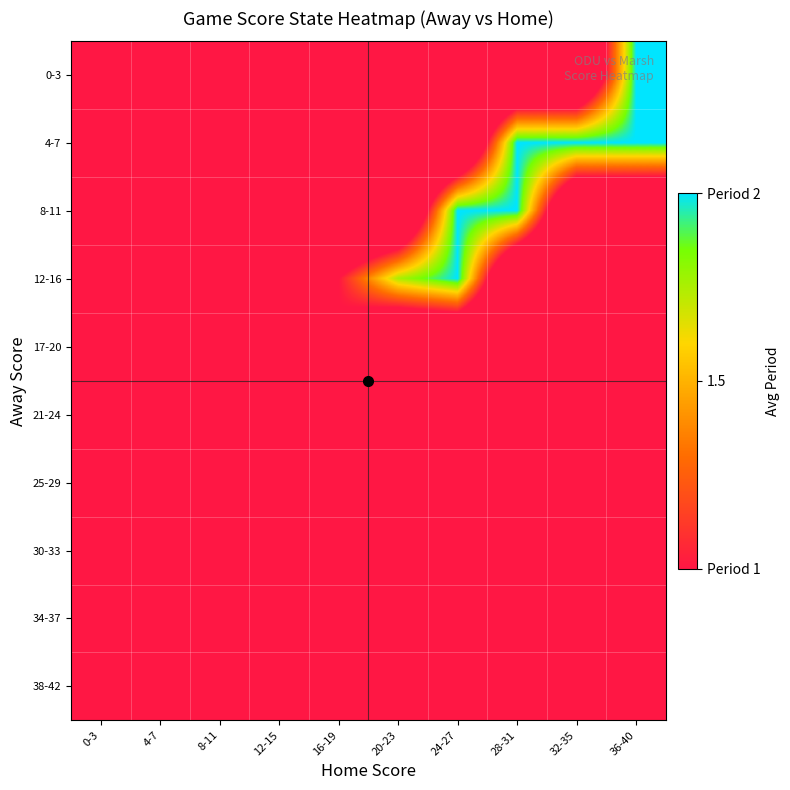

Reading left to right, extract all data points from this chart.

0-3: 0-3=0.0	4-7=0.0	8-11=0.0	12-15=0.0	16-19=0.0	20-23=0.0	24-27=0.0	28-31=0.0	32-35=0.0	36-40=2.0
4-7: 0-3=0.0	4-7=0.0	8-11=0.0	12-15=0.0	16-19=0.0	20-23=0.0	24-27=0.0	28-31=2.0	32-35=2.0	36-40=2.0
8-11: 0-3=0.0	4-7=0.0	8-11=0.0	12-15=0.0	16-19=0.0	20-23=0.0	24-27=2.0	28-31=2.0	32-35=0.0	36-40=0.0
12-16: 0-3=0.0	4-7=0.0	8-11=0.0	12-15=0.0	16-19=1.0	20-23=1.8	24-27=2.0	28-31=0.0	32-35=0.0	36-40=0.0
17-20: 0-3=0.0	4-7=0.0	8-11=0.0	12-15=1.0	16-19=1.0	20-23=0.0	24-27=0.0	28-31=0.0	32-35=0.0	36-40=0.0
21-24: 0-3=0.0	4-7=0.0	8-11=0.0	12-15=1.0	16-19=0.0	20-23=0.0	24-27=0.0	28-31=0.0	32-35=0.0	36-40=0.0
25-29: 0-3=0.0	4-7=0.0	8-11=1.0	12-15=1.0	16-19=0.0	20-23=0.0	24-27=0.0	28-31=0.0	32-35=0.0	36-40=0.0
30-33: 0-3=0.0	4-7=1.0	8-11=1.0	12-15=0.0	16-19=0.0	20-23=0.0	24-27=0.0	28-31=0.0	32-35=0.0	36-40=0.0
34-37: 0-3=1.0	4-7=1.0	8-11=0.0	12-15=0.0	16-19=0.0	20-23=0.0	24-27=0.0	28-31=0.0	32-35=0.0	36-40=0.0
38-42: 0-3=1.0	4-7=0.0	8-11=0.0	12-15=0.0	16-19=0.0	20-23=0.0	24-27=0.0	28-31=0.0	32-35=0.0	36-40=0.0